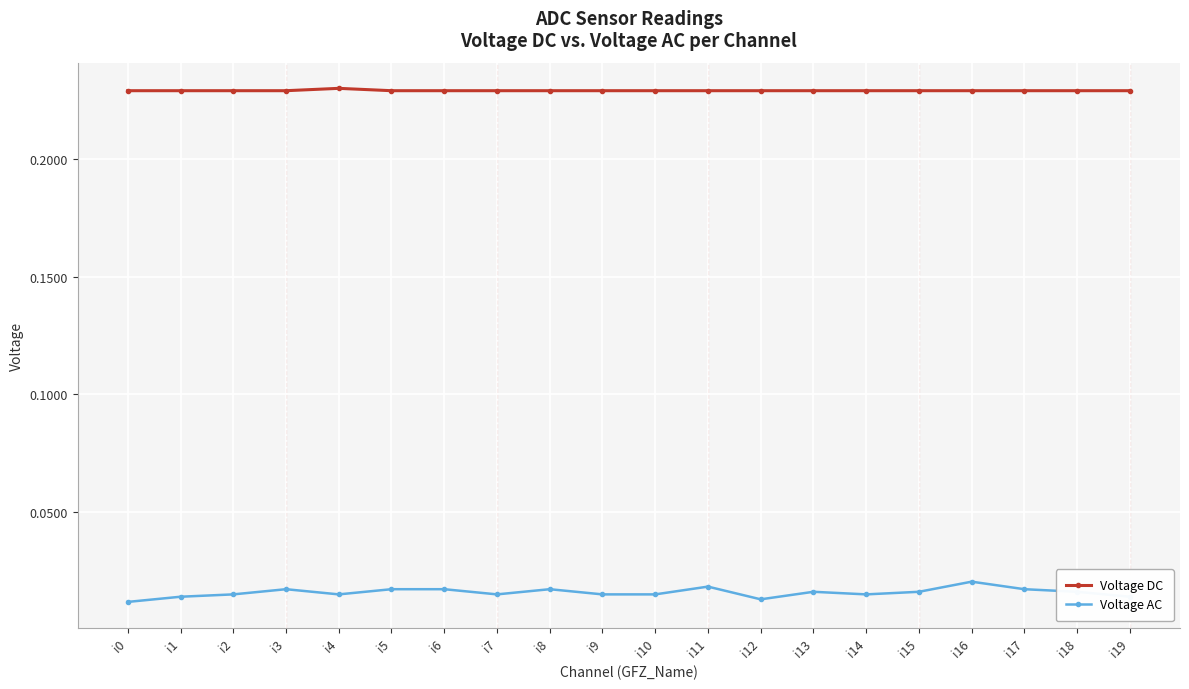

True or false: Voltage DC has a value of 0.1 at i5.

False